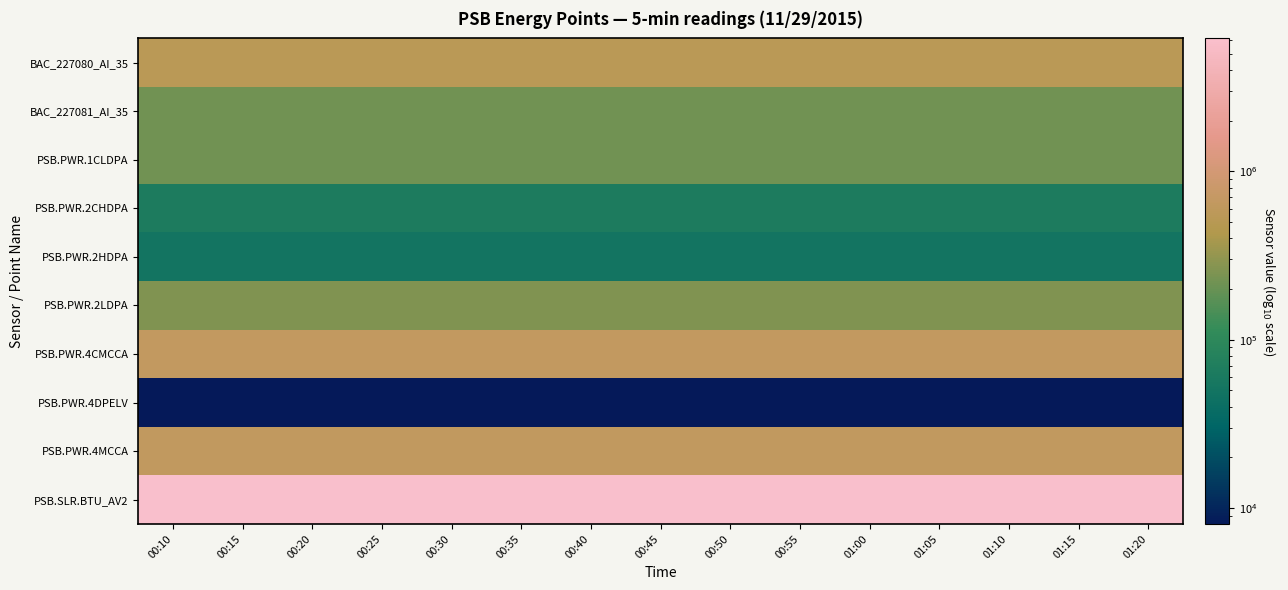

Reading right to left, transcribe all the data shown in this chart.

BAC_227080_AI_35: 01:20=531032	01:15=531032	01:10=531032	01:05=531032	01:00=531032	00:55=531032	00:50=531032	00:45=531032	00:40=531032	00:35=531032	00:30=531032	00:25=531032	00:20=531032	00:15=531032	00:10=531032
BAC_227081_AI_35: 01:20=218067	01:15=218067	01:10=218067	01:05=218067	01:00=218067	00:55=218067	00:50=218067	00:45=218067	00:40=218067	00:35=218067	00:30=218067	00:25=218067	00:20=218067	00:15=218067	00:10=218067
PSB.PWR.1CLDPA: 01:20=219293	01:15=219293	01:10=219293	01:05=219290	01:00=219290	00:55=219287	00:50=219287	00:45=219284	00:40=219284	00:35=219281	00:30=219281	00:25=219277	00:20=219277	00:15=219275	00:10=219275
PSB.PWR.2CHDPA: 01:20=65342	01:15=65342	01:10=65342	01:05=65342	01:00=65342	00:55=65340	00:50=65340	00:45=65339	00:40=65339	00:35=65337	00:30=65337	00:25=65335	00:20=65335	00:15=65333	00:10=65333
PSB.PWR.2HDPA: 01:20=50456	01:15=50456	01:10=50456	01:05=50454	01:00=50454	00:55=50454	00:50=50454	00:45=50454	00:40=50454	00:35=50454	00:30=50454	00:25=50454	00:20=50454	00:15=50454	00:10=50454
PSB.PWR.2LDPA: 01:20=256566	01:15=256566	01:10=256566	01:05=256561	01:00=256561	00:55=256558	00:50=256558	00:45=256555	00:40=256555	00:35=256550	00:30=256550	00:25=256547	00:20=256547	00:15=256543	00:10=256543
PSB.PWR.4CMCCA: 01:20=651397	01:15=651397	01:10=651397	01:05=651390	01:00=651390	00:55=651383	00:50=651383	00:45=651375	00:40=651375	00:35=651368	00:30=651368	00:25=651361	00:20=651361	00:15=651354	00:10=651354
PSB.PWR.4DPELV: 01:20=8047	01:15=8047	01:10=8047	01:05=8047	01:00=8047	00:55=8046	00:50=8046	00:45=8046	00:40=8046	00:35=8046	00:30=8046	00:25=8046	00:20=8046	00:15=8046	00:10=8046
PSB.PWR.4MCCA: 01:20=634095	01:15=634095	01:10=634095	01:05=634086	01:00=634086	00:55=634076	00:50=634076	00:45=634067	00:40=634067	00:35=634058	00:30=634058	00:25=634049	00:20=634049	00:15=634040	00:10=634040
PSB.SLR.BTU_AV2: 01:20=6146230	01:15=6146230	01:10=6146230	01:05=6146230	01:00=6146230	00:55=6146230	00:50=6146230	00:45=6146230	00:40=6146230	00:35=6146230	00:30=6146230	00:25=6146230	00:20=6146230	00:15=6146230	00:10=6146230